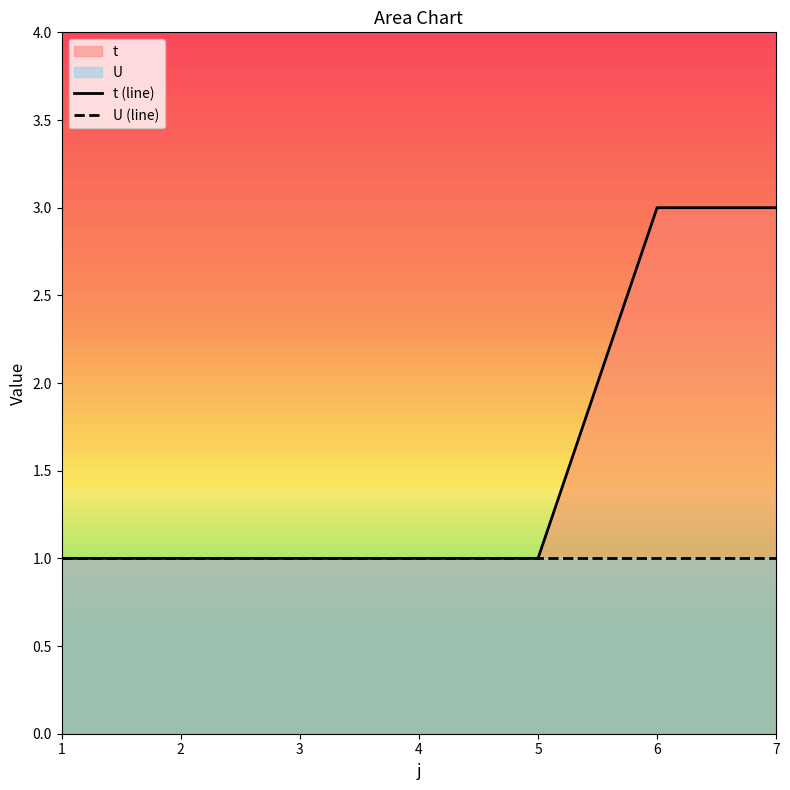

True or false: t (line) and U (line) intersect in this chart.

False